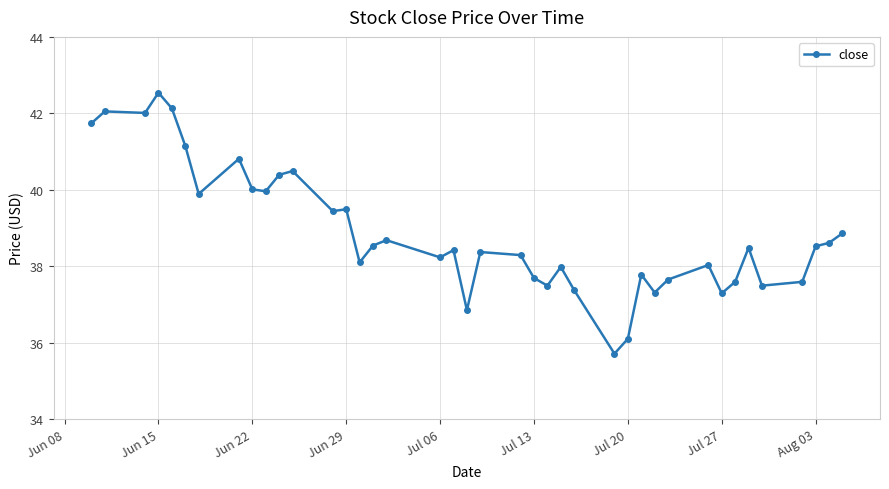

What is the sum of all values?

1555.1